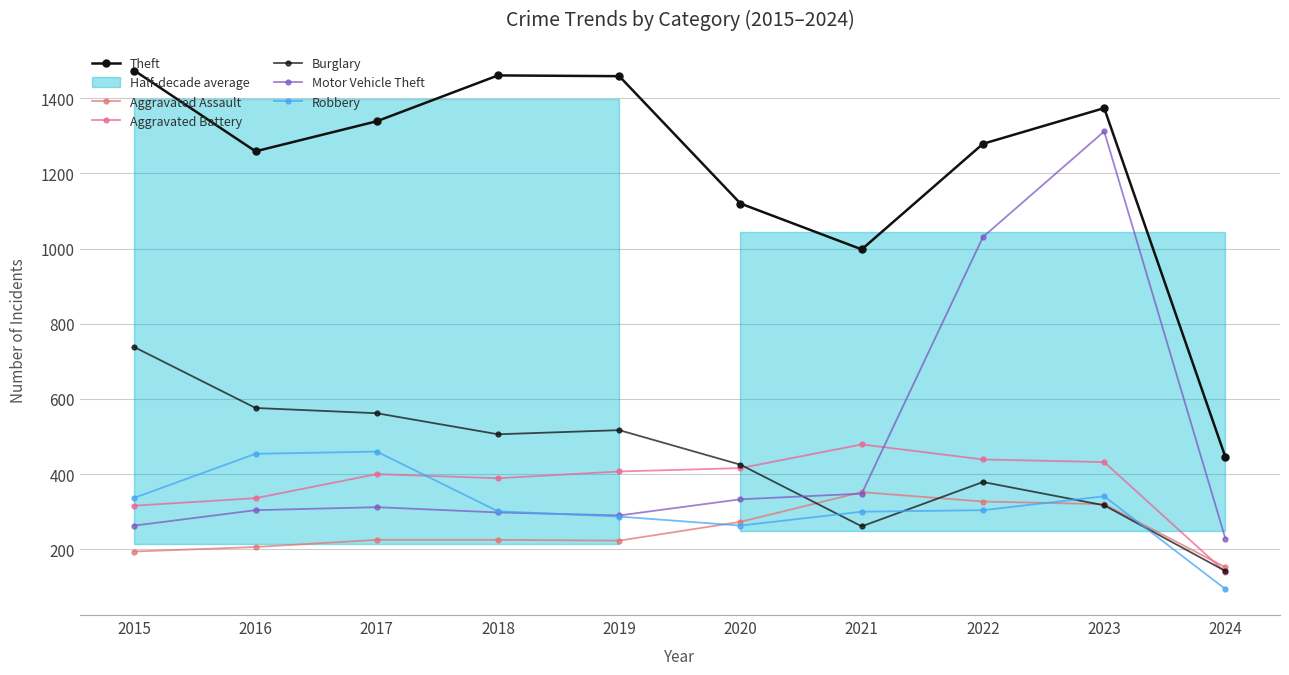

At which category does Robbery reach its first local valley?

2020